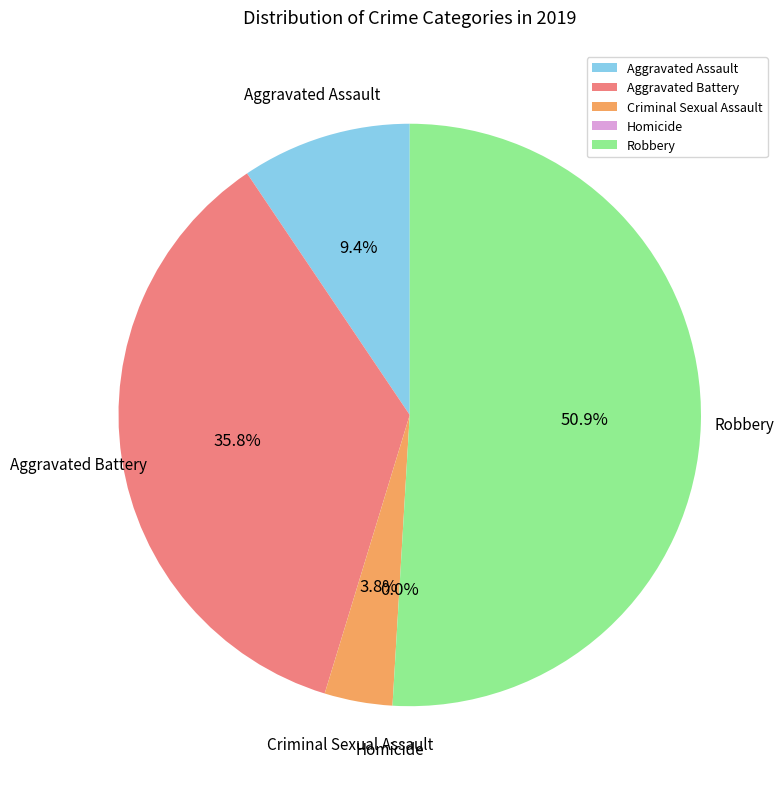

To the nearest percent, what is the difference between the Homicide and Aggravated Assault slice percentages?

9%